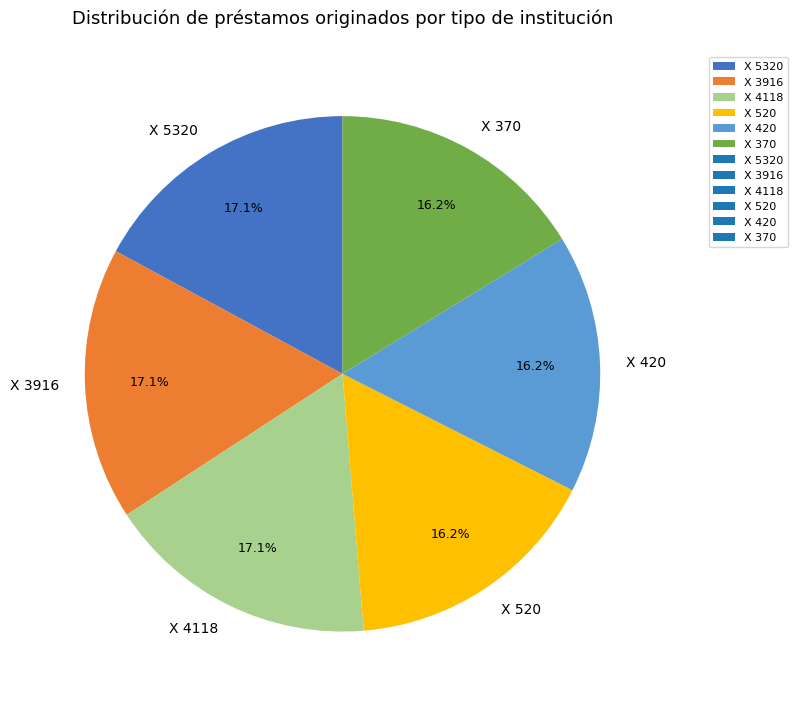

Is Х 3916 the majority of the pie?

No